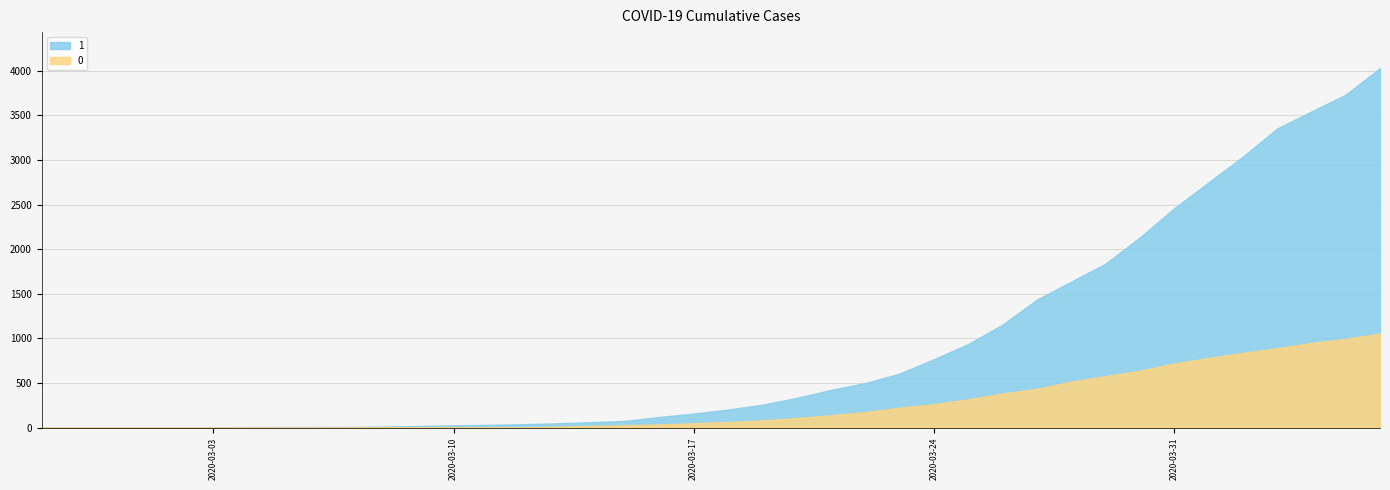

What are all the series names shown in the legend?

1, 0